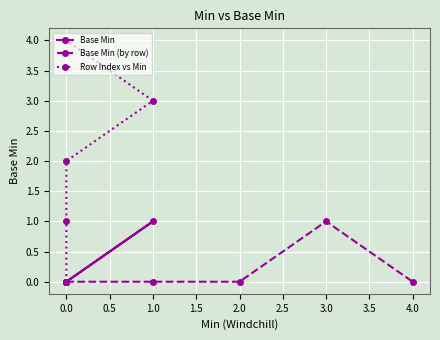

What are all the series names shown in the legend?

Base Min, Base Min (by row), Row Index vs Min